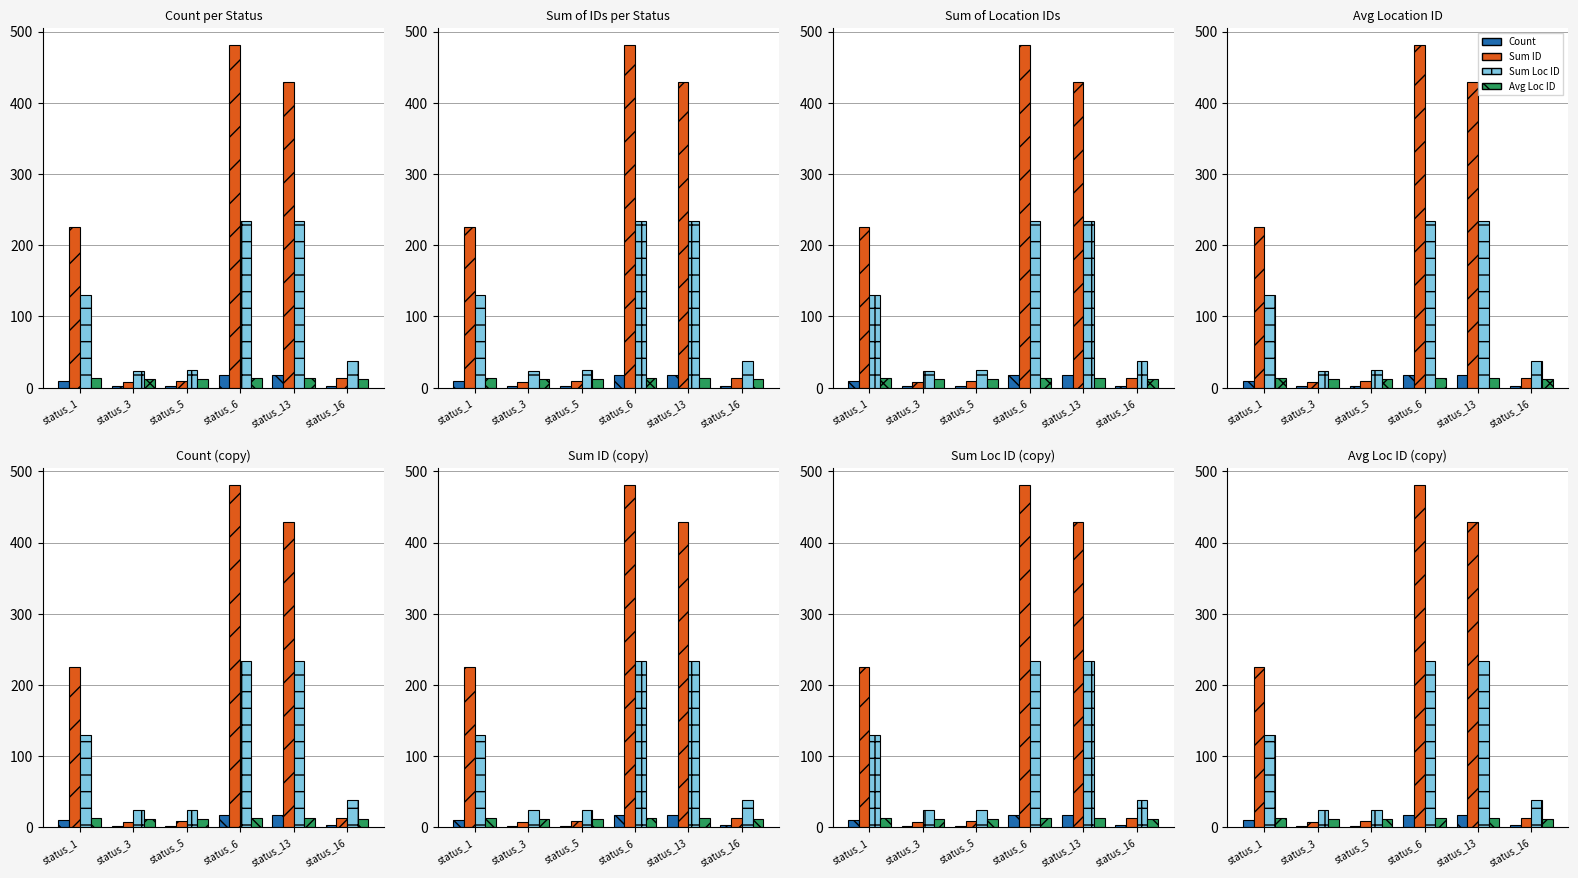

What is the difference between the highest and lowest values at status_1?

215.0